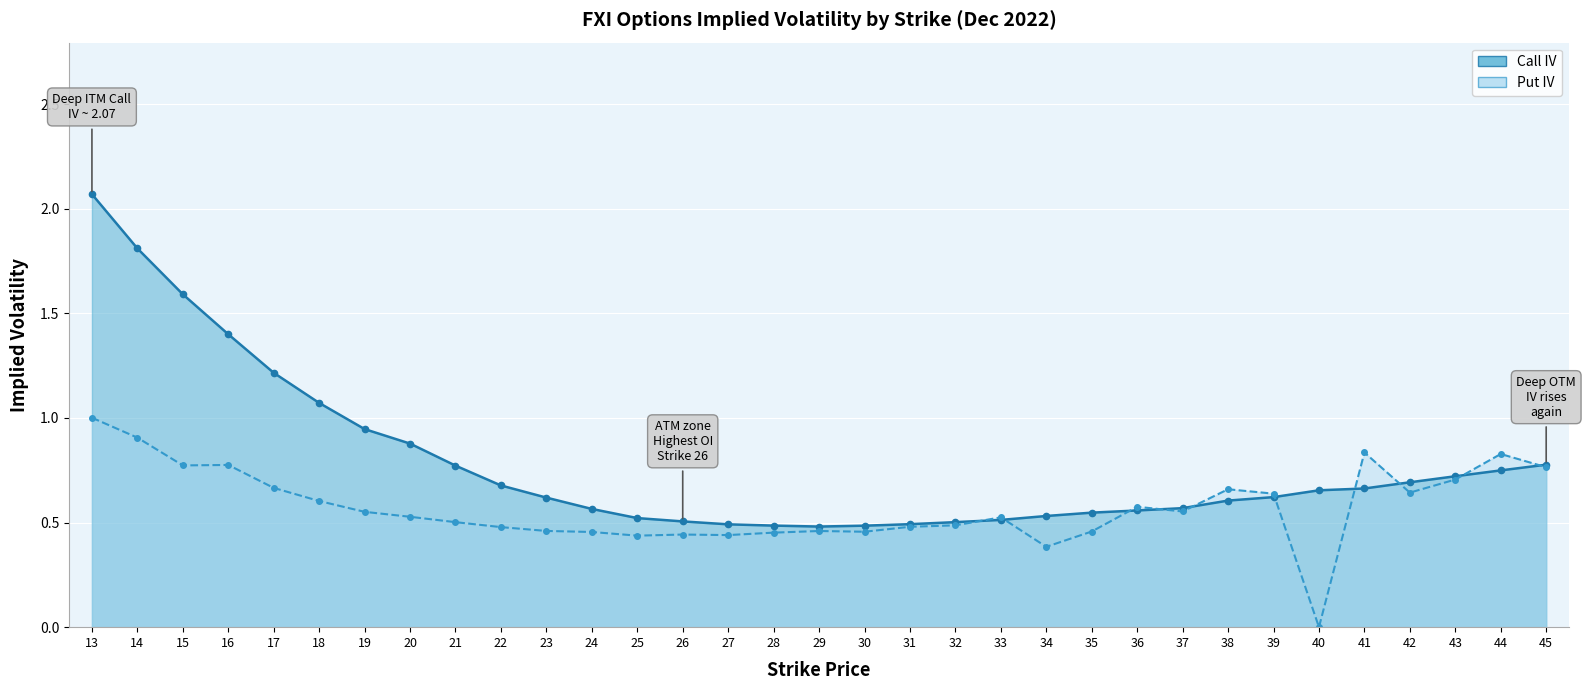

How many categories are shown in the chart?

33